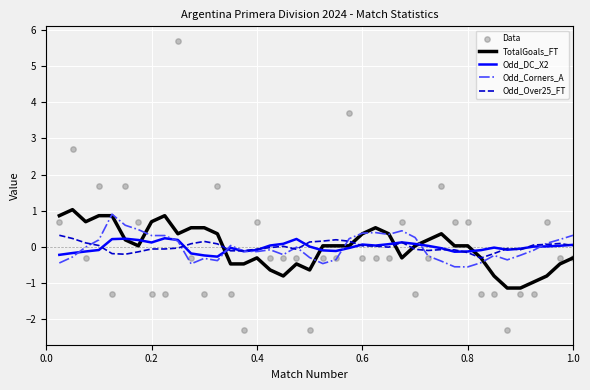

What is the lowest value of the TotalGoals_FT series?

-1.1